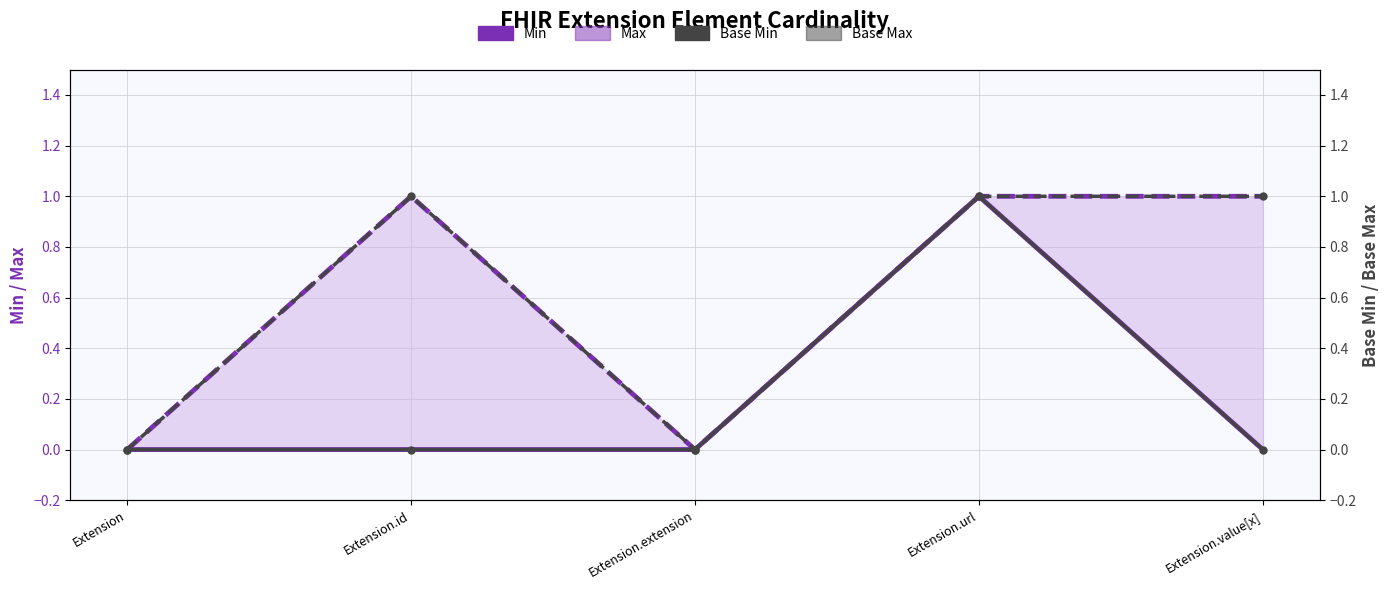

List the series in order of their peak value, highest first.

Min, Max, Base Min, Base Max